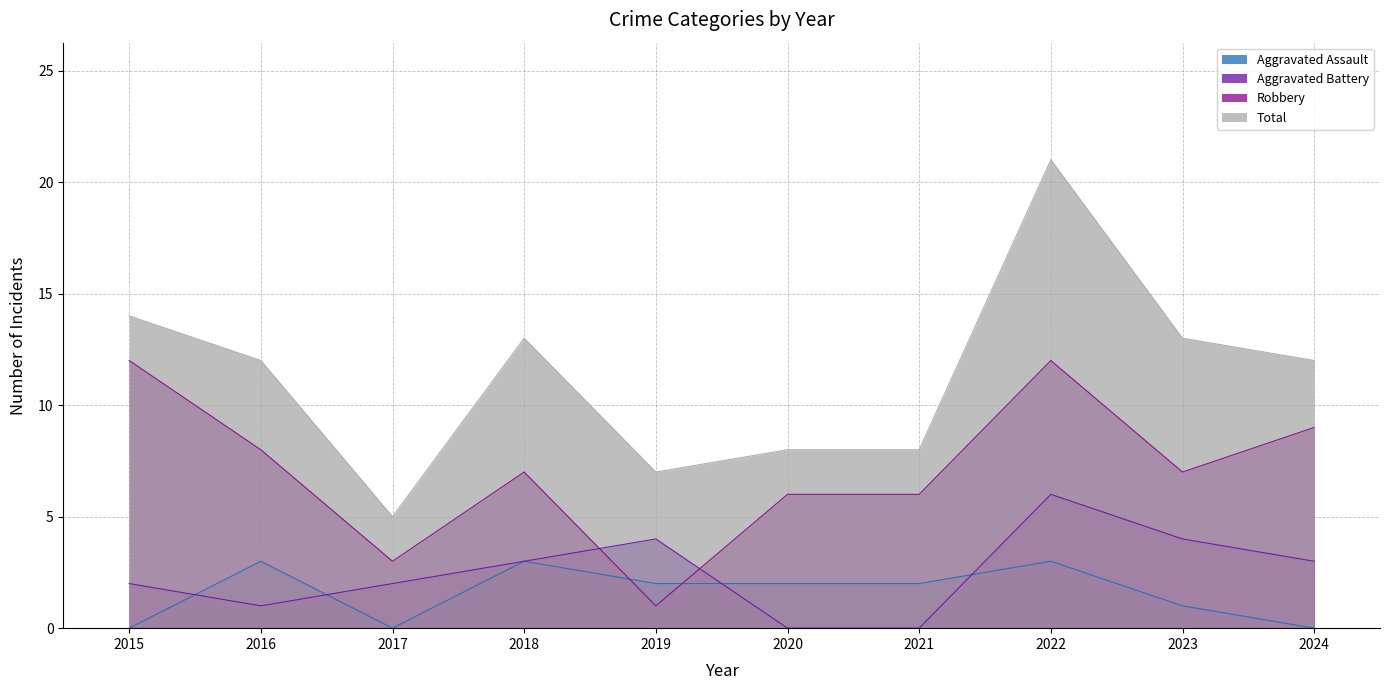

What is the greatest value displayed?

21